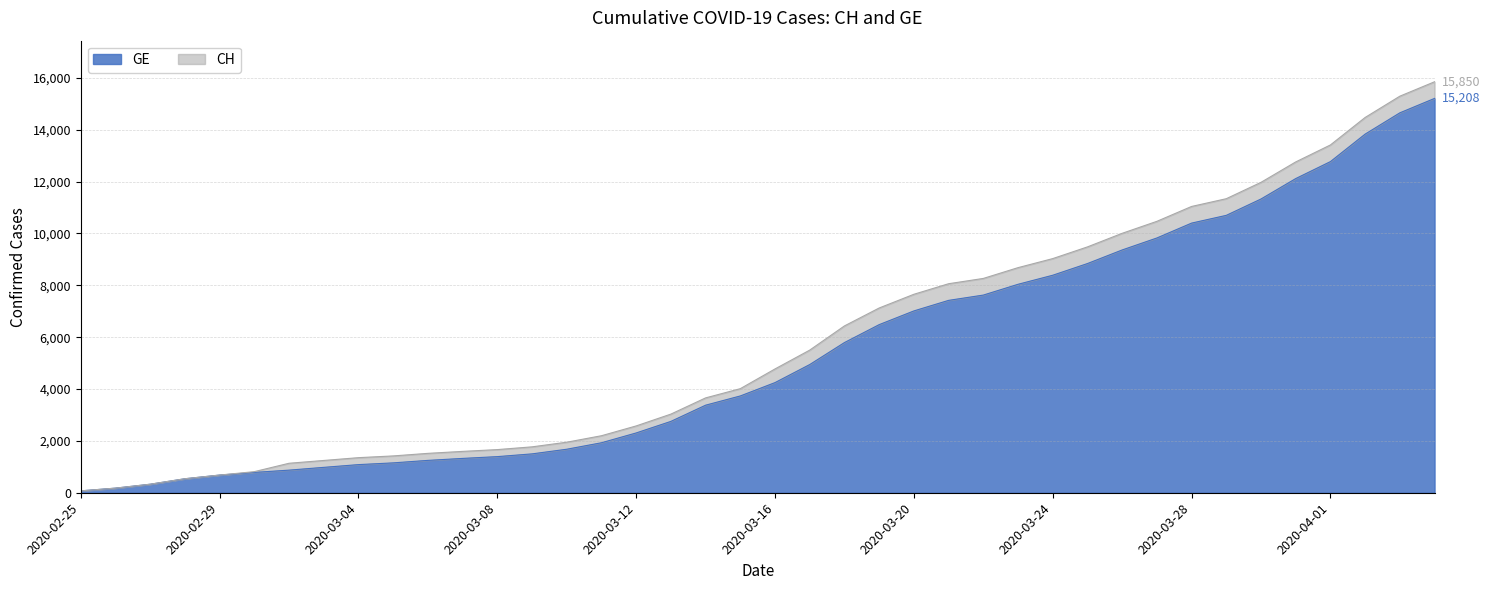

Does the chart display data point markers on the line(s)?

No